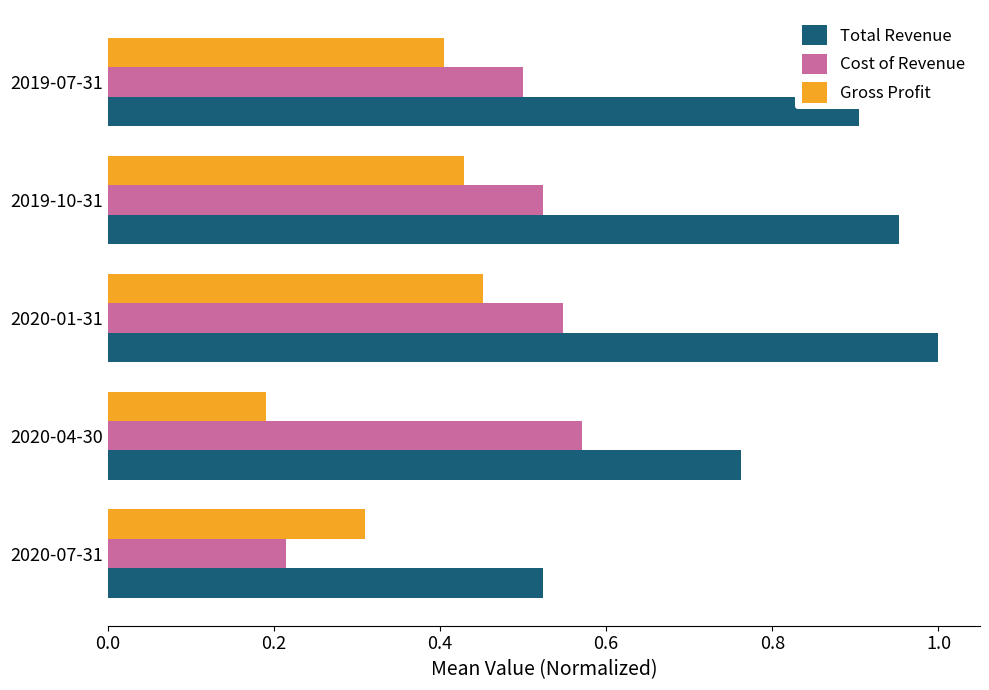

At which label does Cost of Revenue reach its peak?

2020-04-30